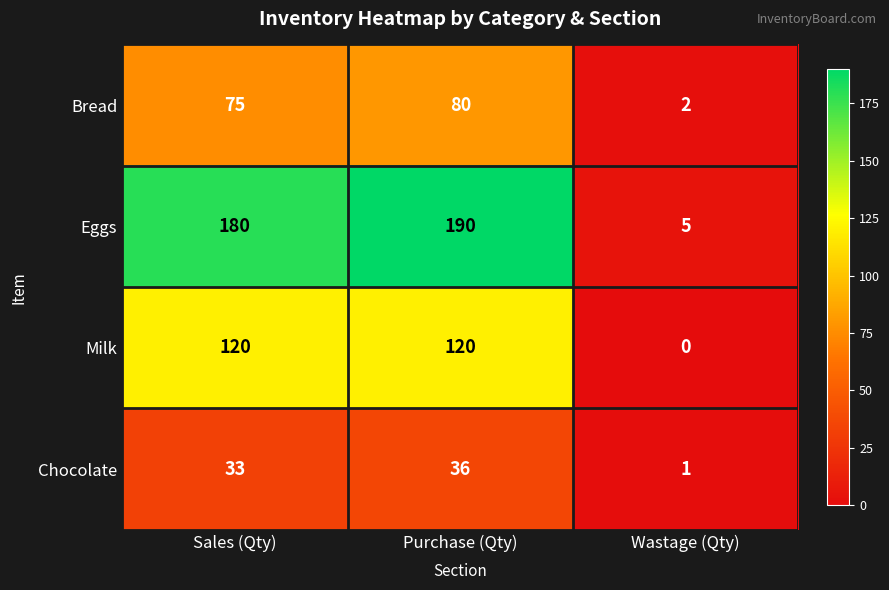

Which series has the largest range (max minus min)?

Eggs